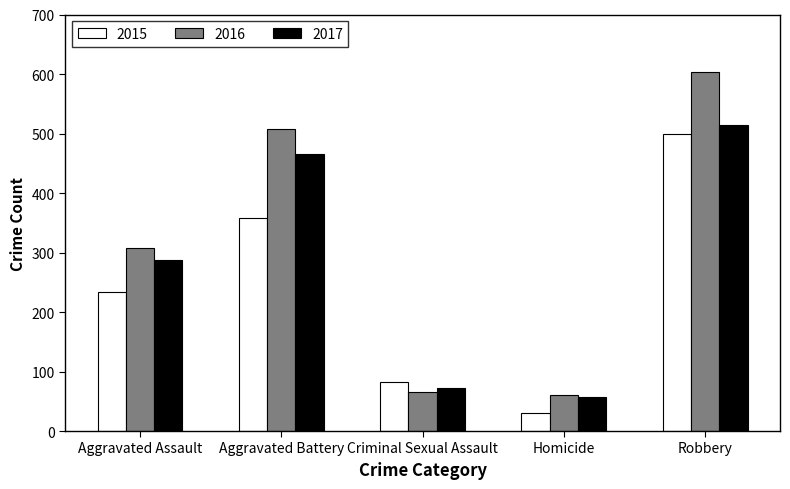

What is the label of the 4th bar from the right?

Aggravated Battery